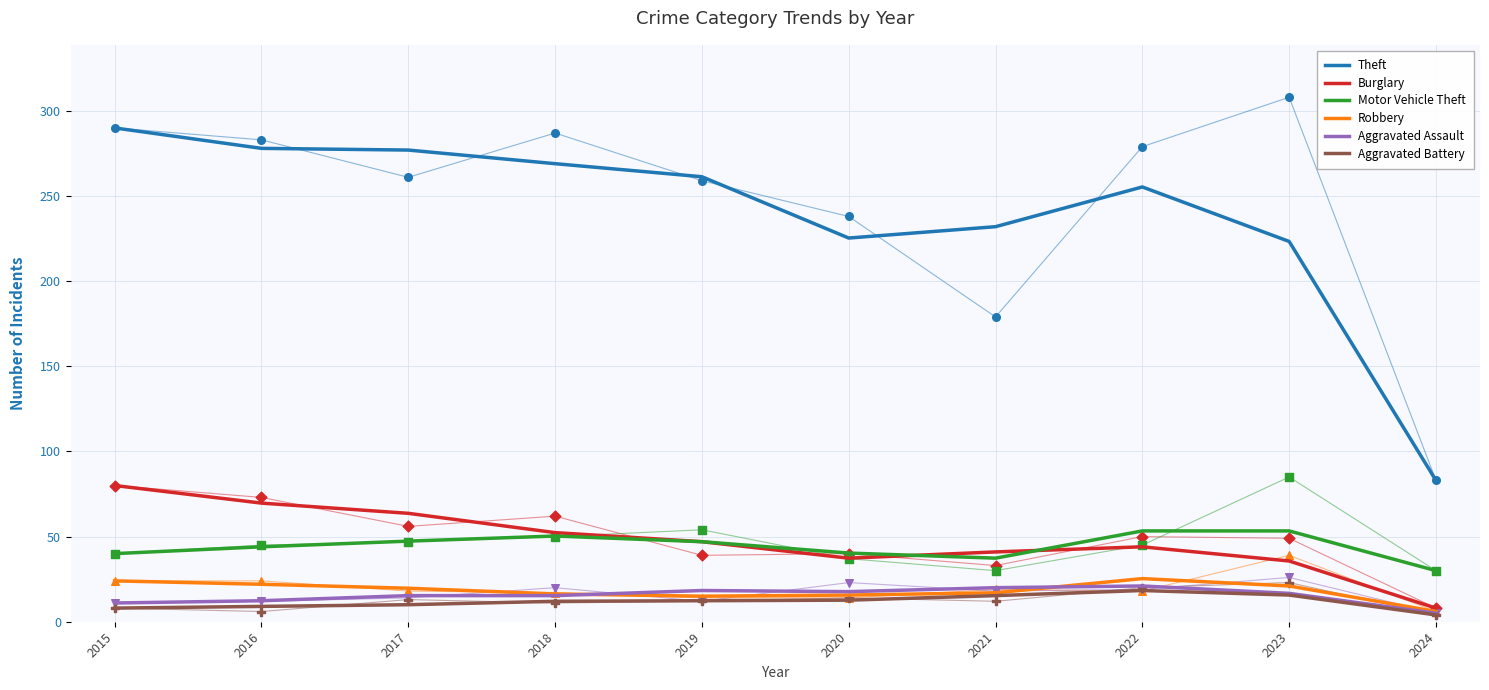

Which series contains the lowest Y value?

Aggravated Battery